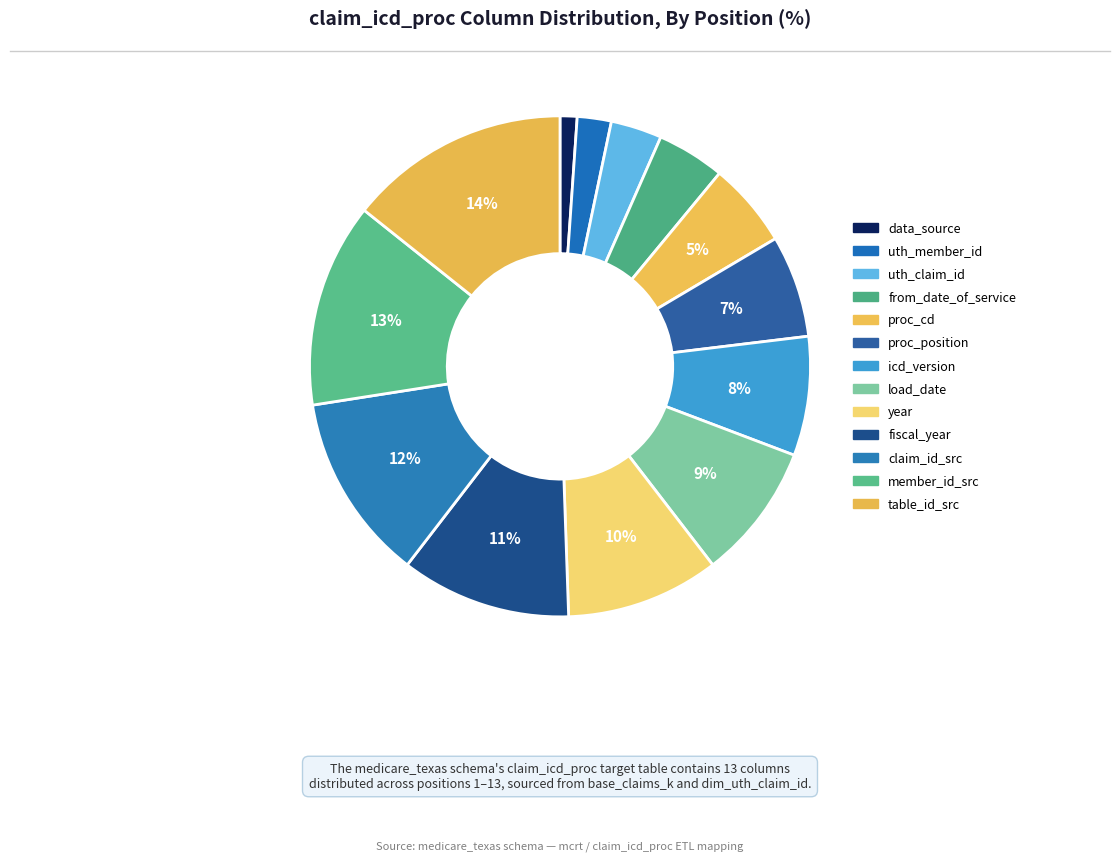

How many slices are in this pie chart?

13